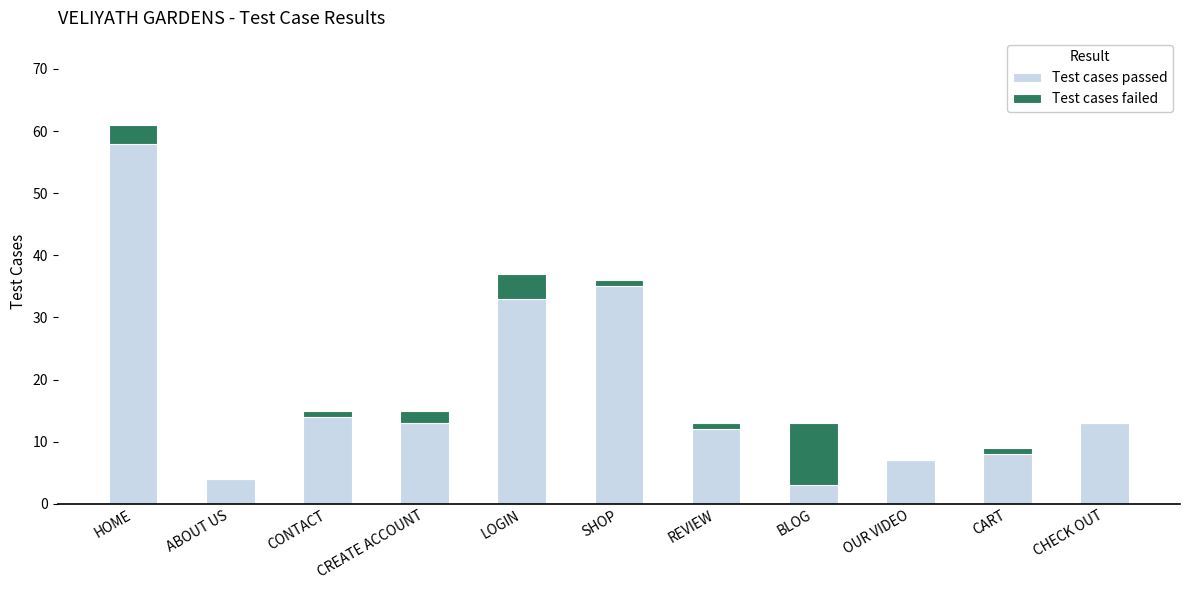

What is the total value across all series at CONTACT?

15